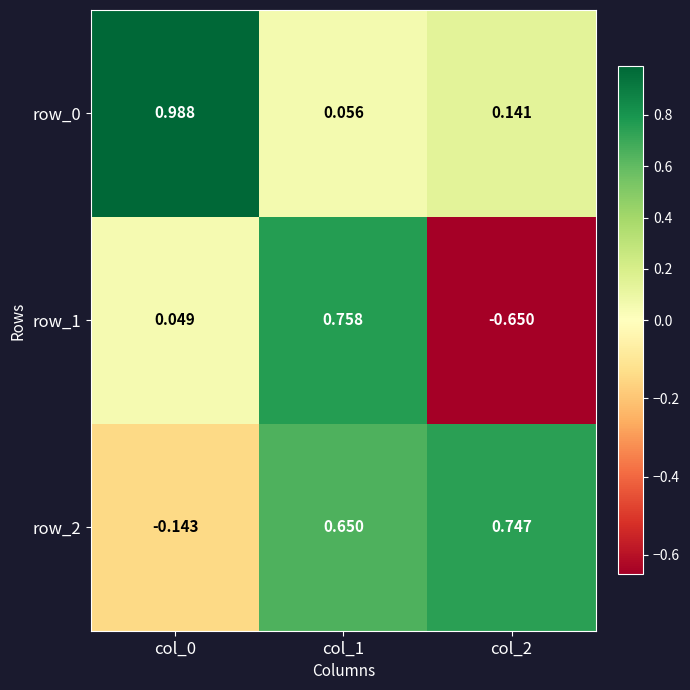

Is the value of row_1 at col_0 greater than the value of row_0 at col_0?

No